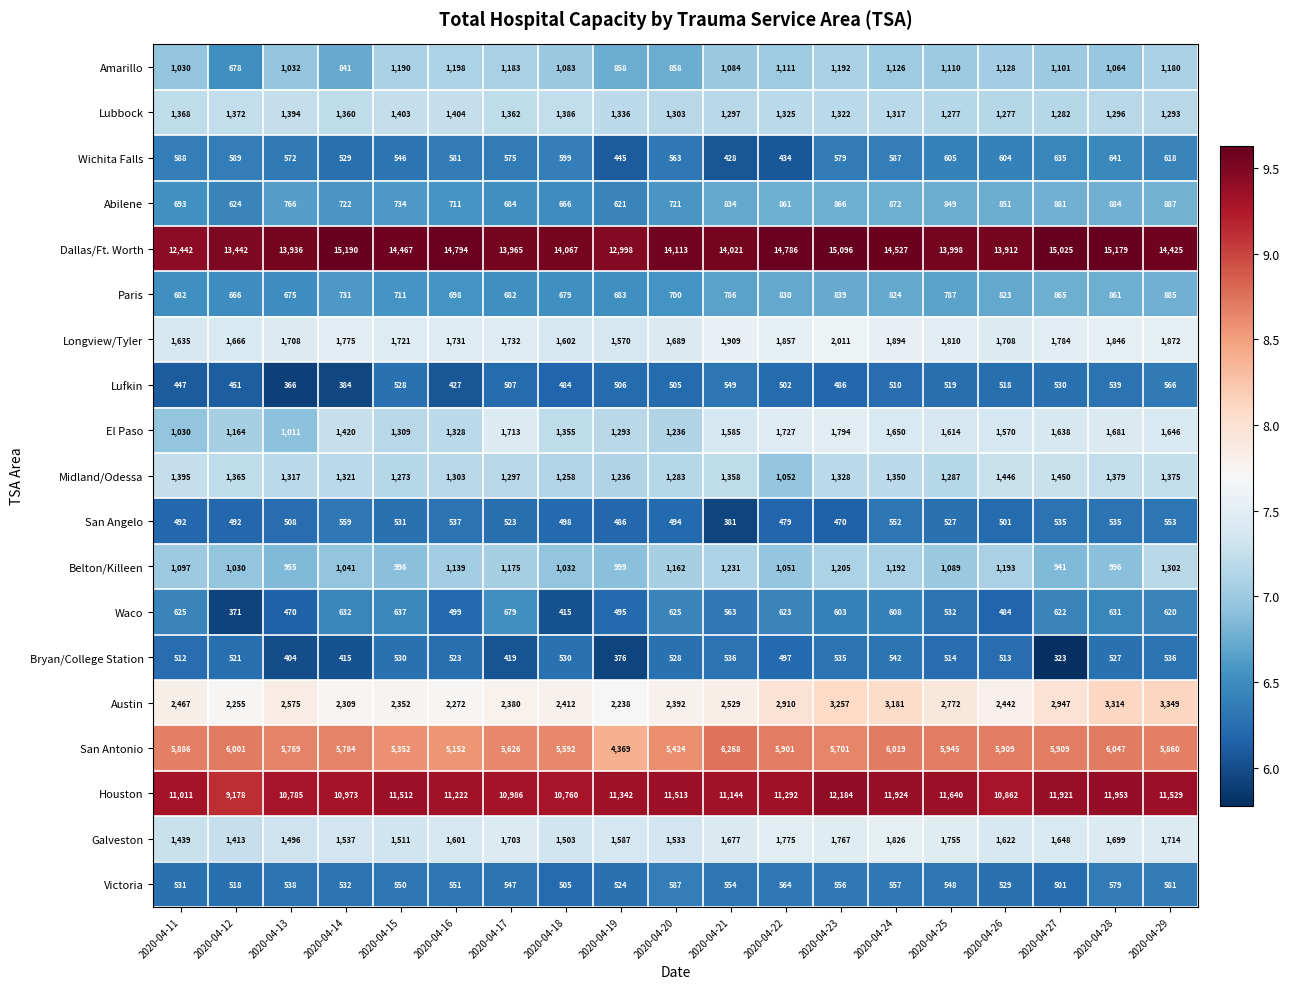

What is the approximate value of El Paso at 2020-04-15, to the nearest 100?

1300